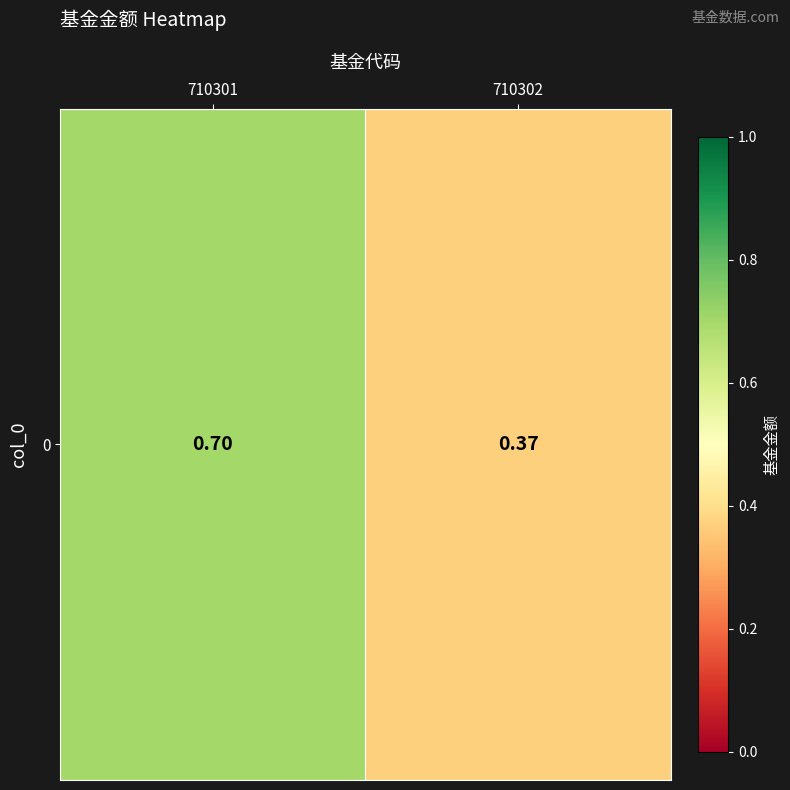

Between 710301 and 710302, which is larger?

710301